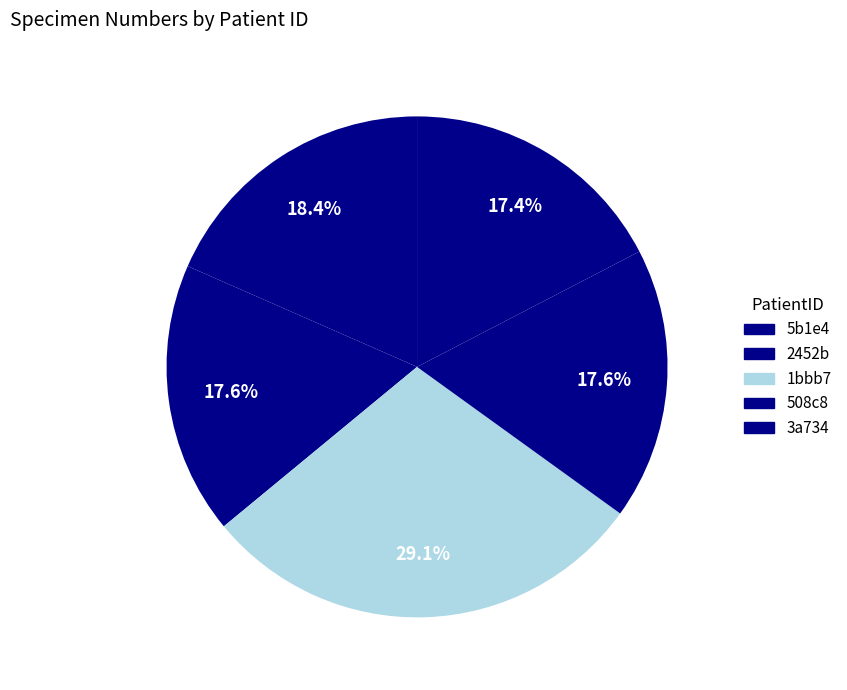

How many slices are in this pie chart?

5